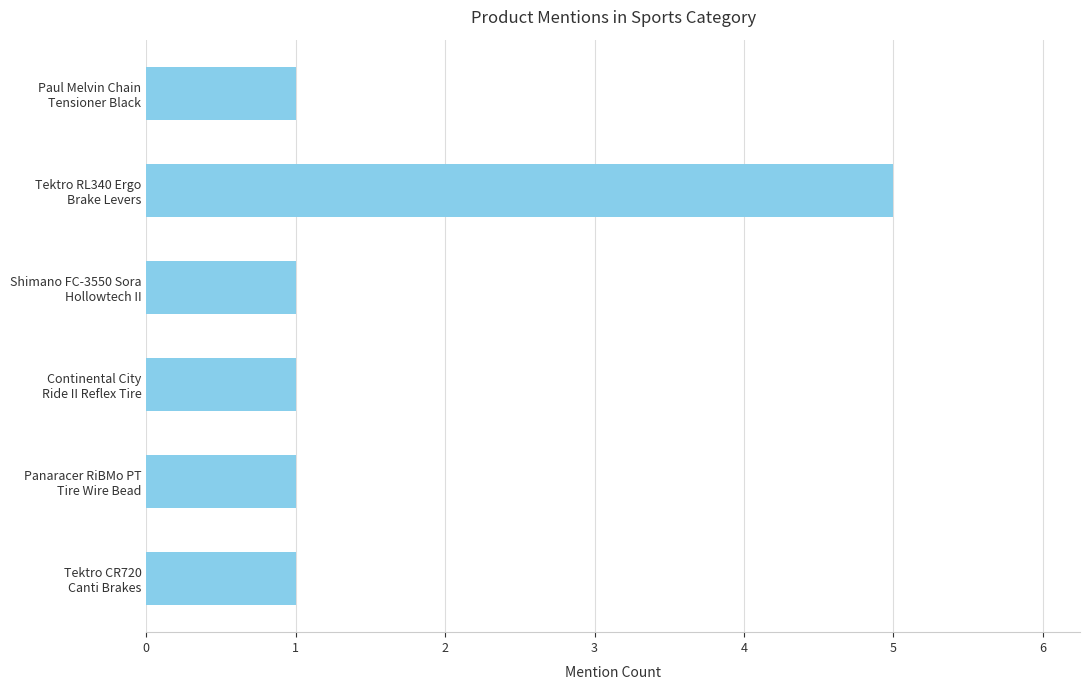

Reading top to bottom, transcribe all the data shown in this chart.

1	5	1	1	1	1